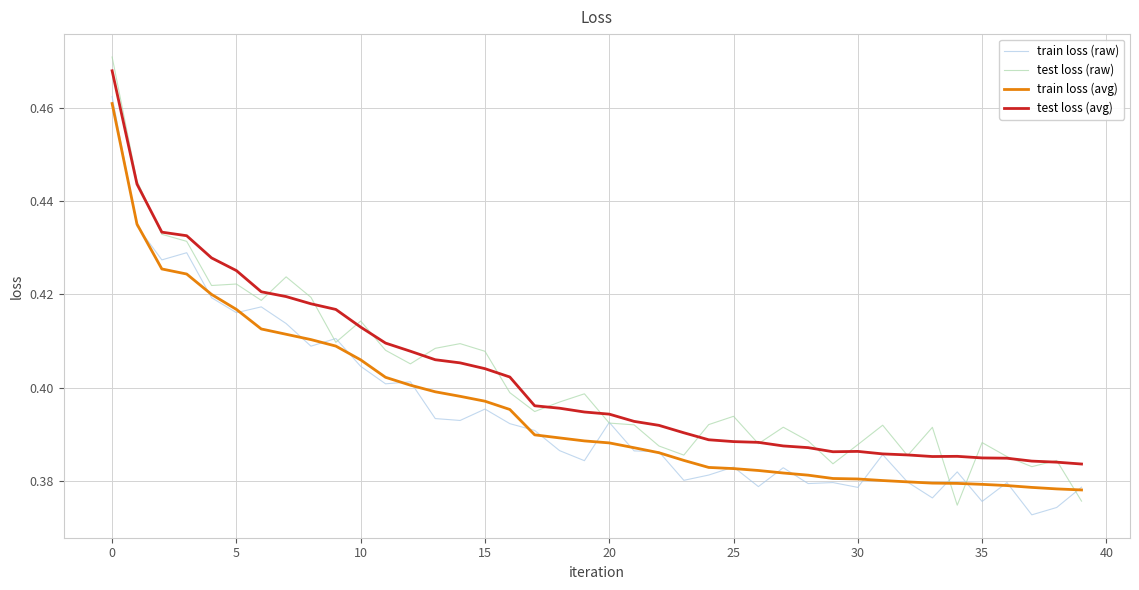

Which series has the widest spread of values?

test loss (raw)